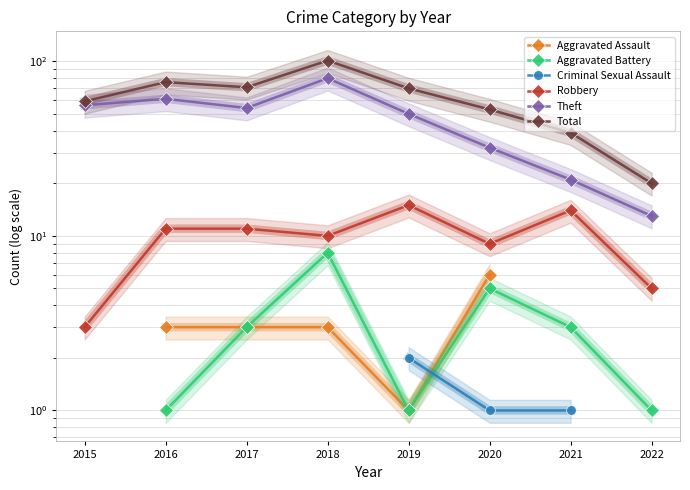

What value does the Aggravated Assault series have at 2020?

6.0